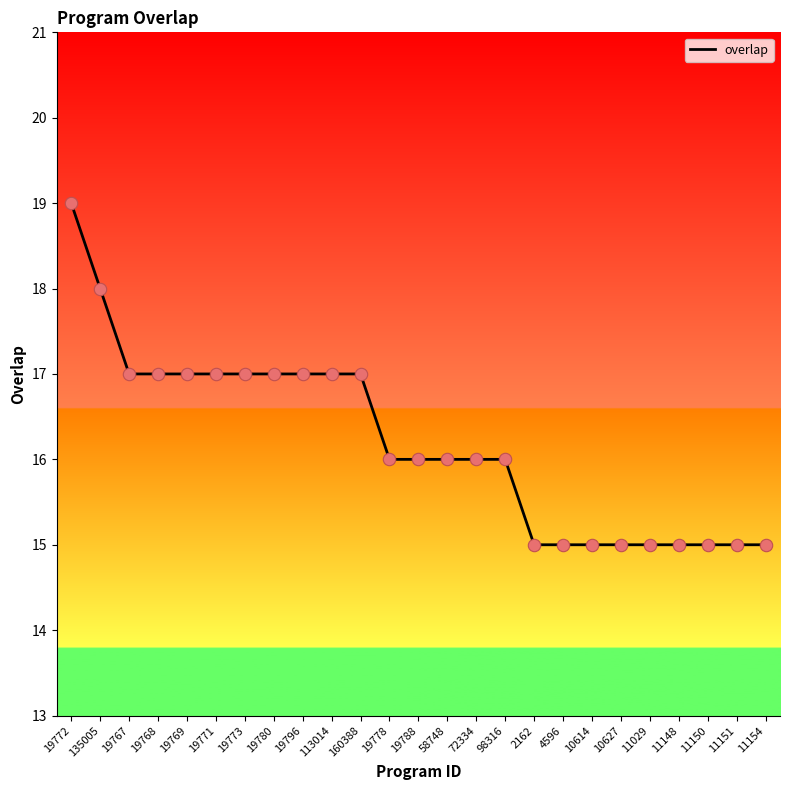

Approximately how many times larger is the value at 19780 compared to 11154?

1.1